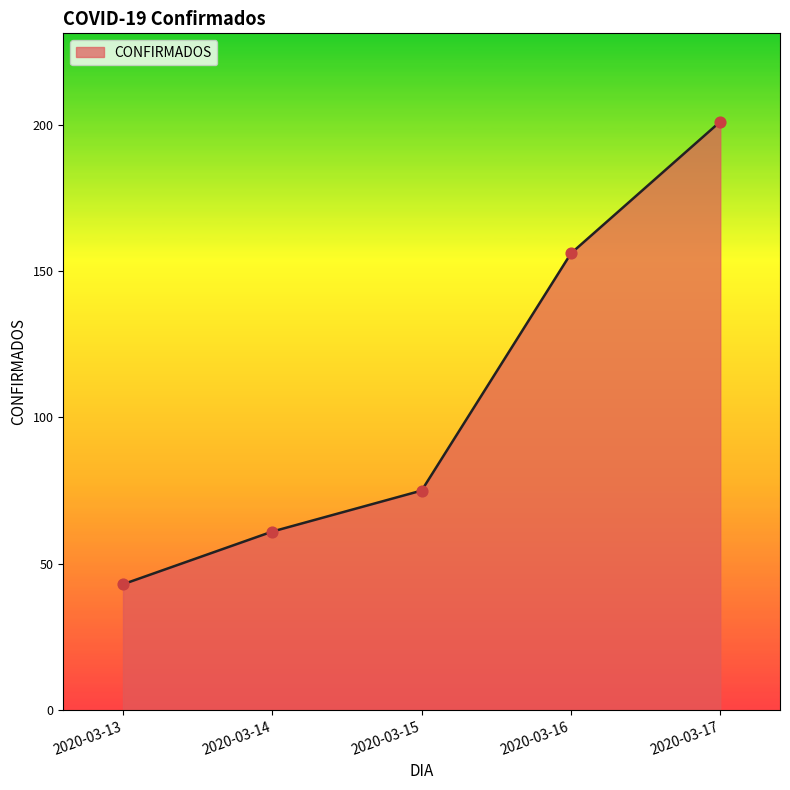

Which has a higher value, 2020-03-14 or 2020-03-15?

2020-03-15